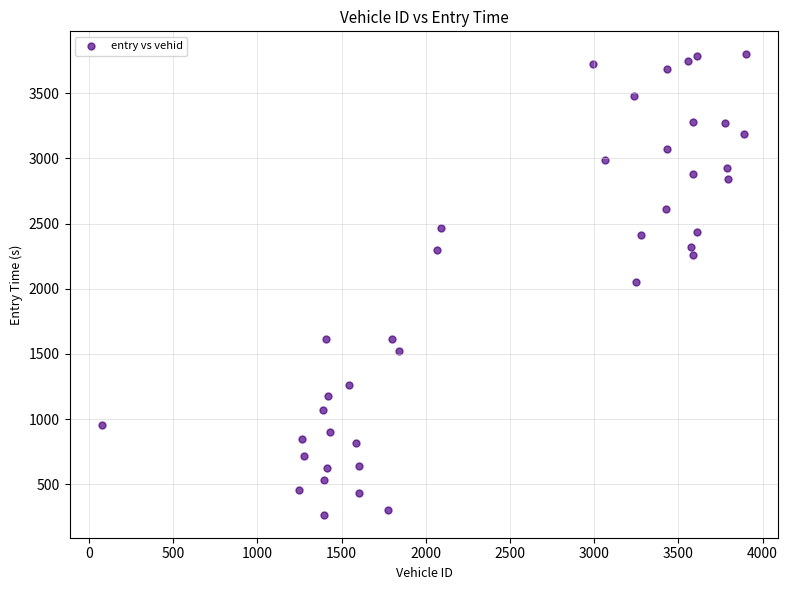

What is the range of X values (max minus min)?

3828.0